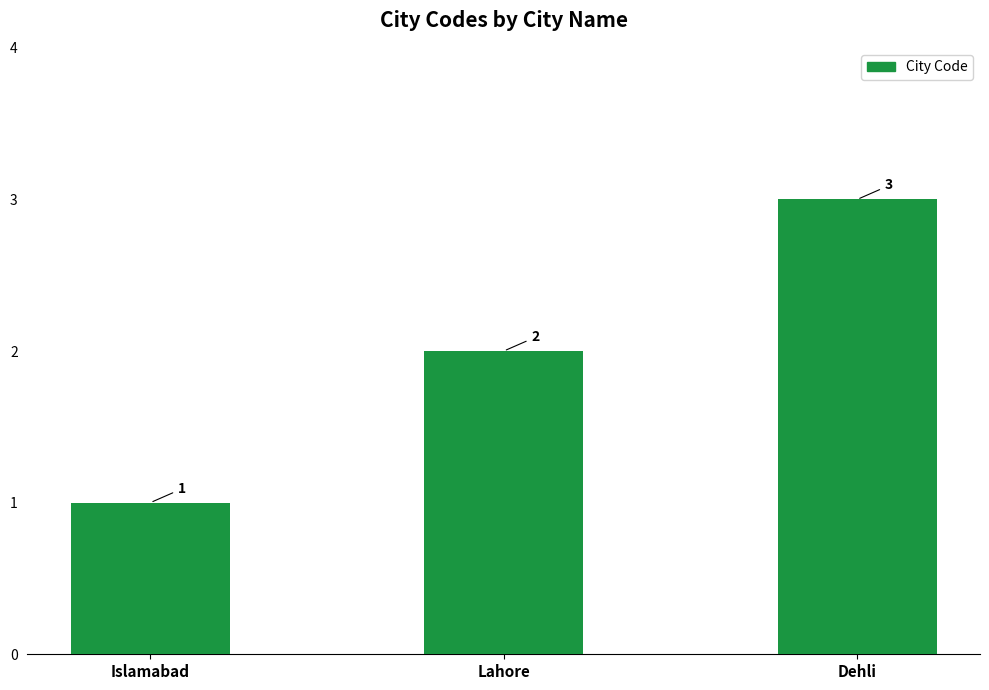

What is the greatest value displayed?

3